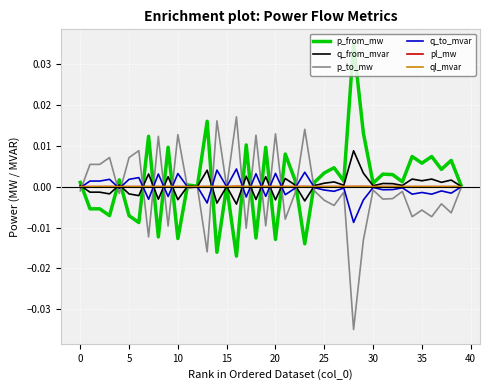

How many times do q_to_mvar and pl_mw cross each other?

18